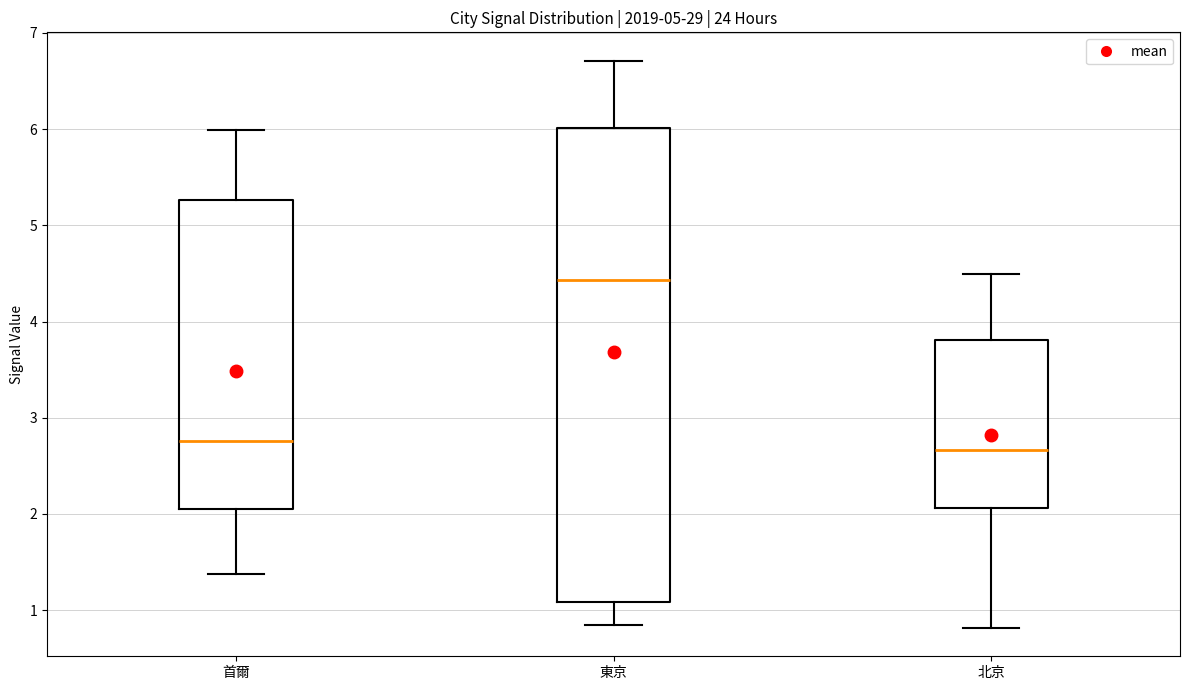

Where does the median line of the box for 首爾 sit on the y-axis? The values are not printed on the chart, so give them approximately, as read against the axis.

2.8